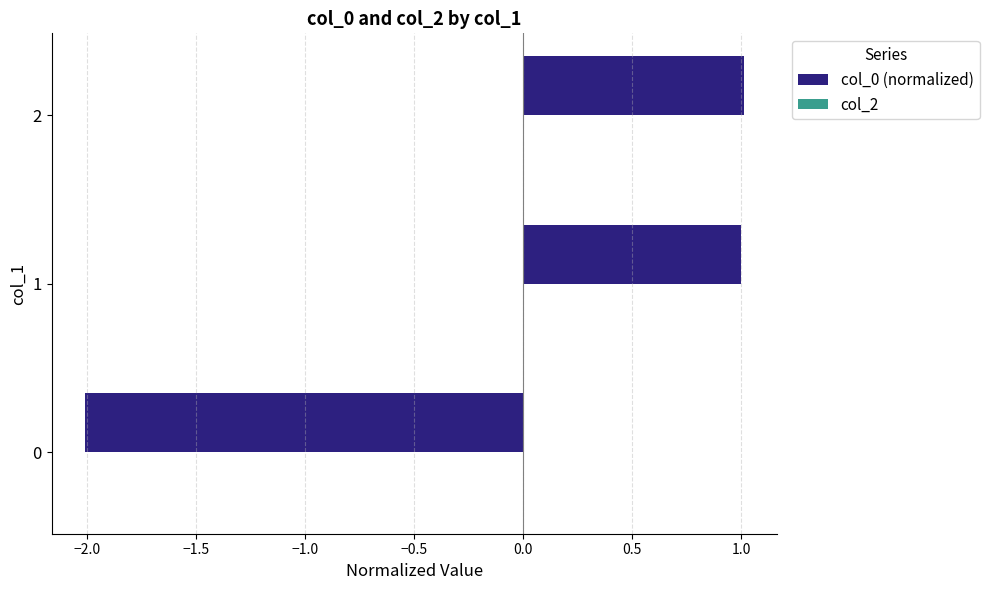

The value at 2 is 1.0. True or false?

True